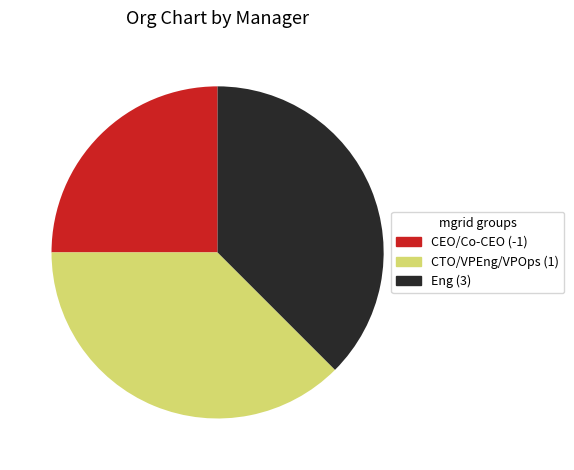

Which category has the smallest portion of the pie?

CEO/Co-CEO (-1)